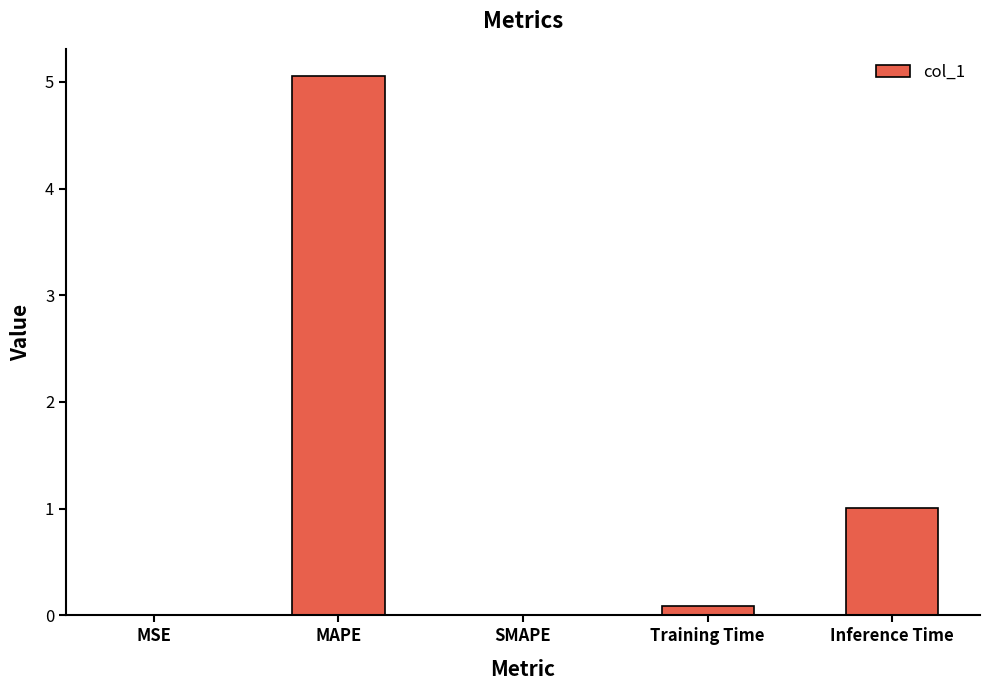

True or false: the data shows 5.1 at MAPE.

True